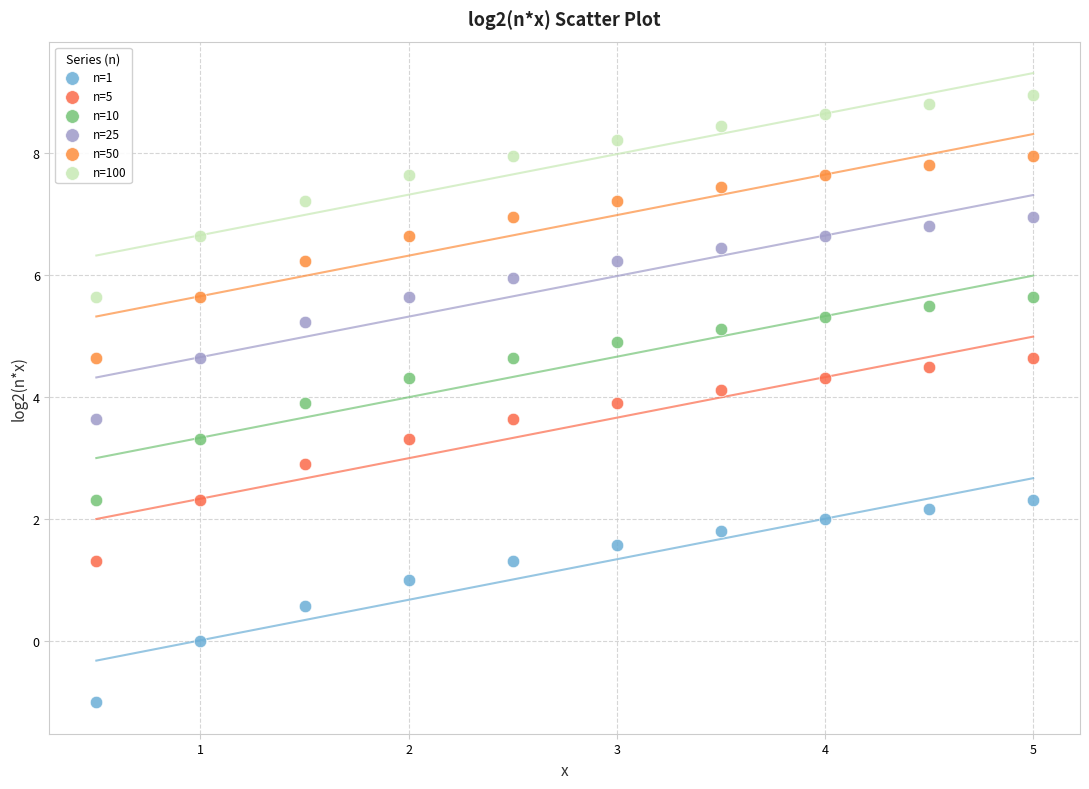

Across all data points, what is the range of Y values (max minus min)?

10.0